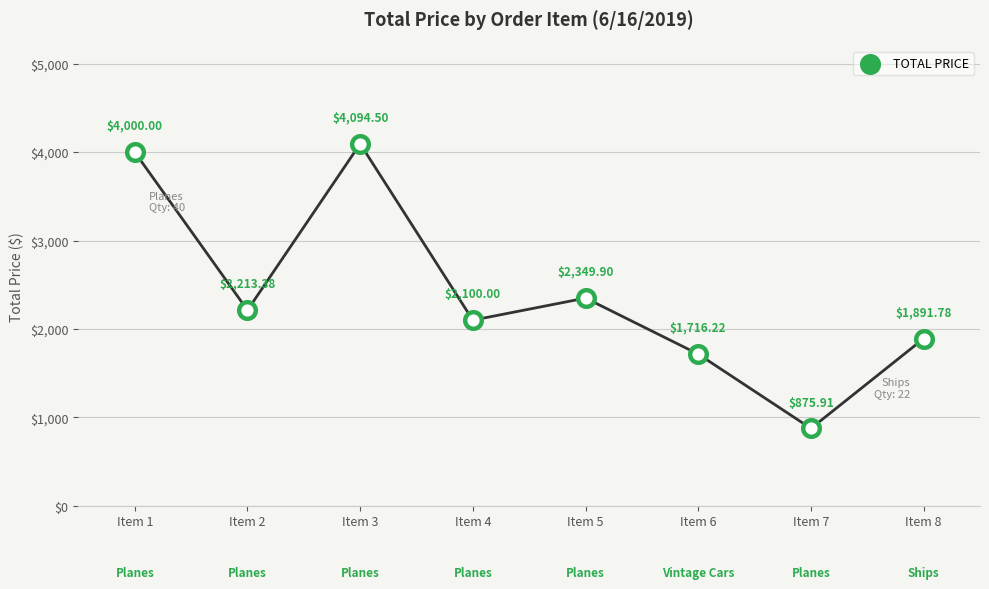

Between Item 3 and Item 5, which is larger?

Item 3